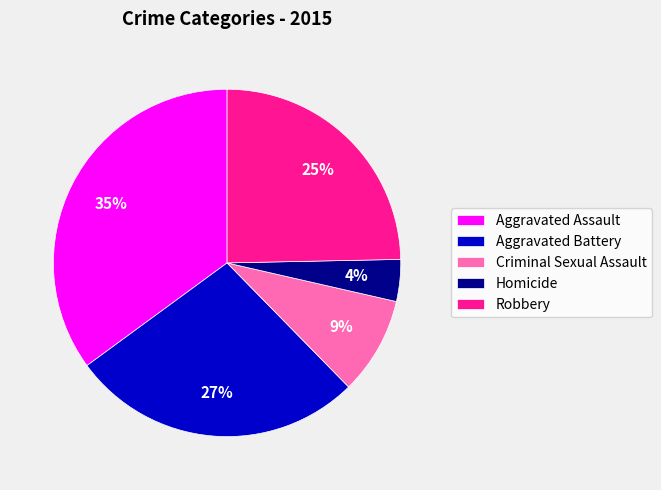

Which category has the smallest portion of the pie?

Homicide